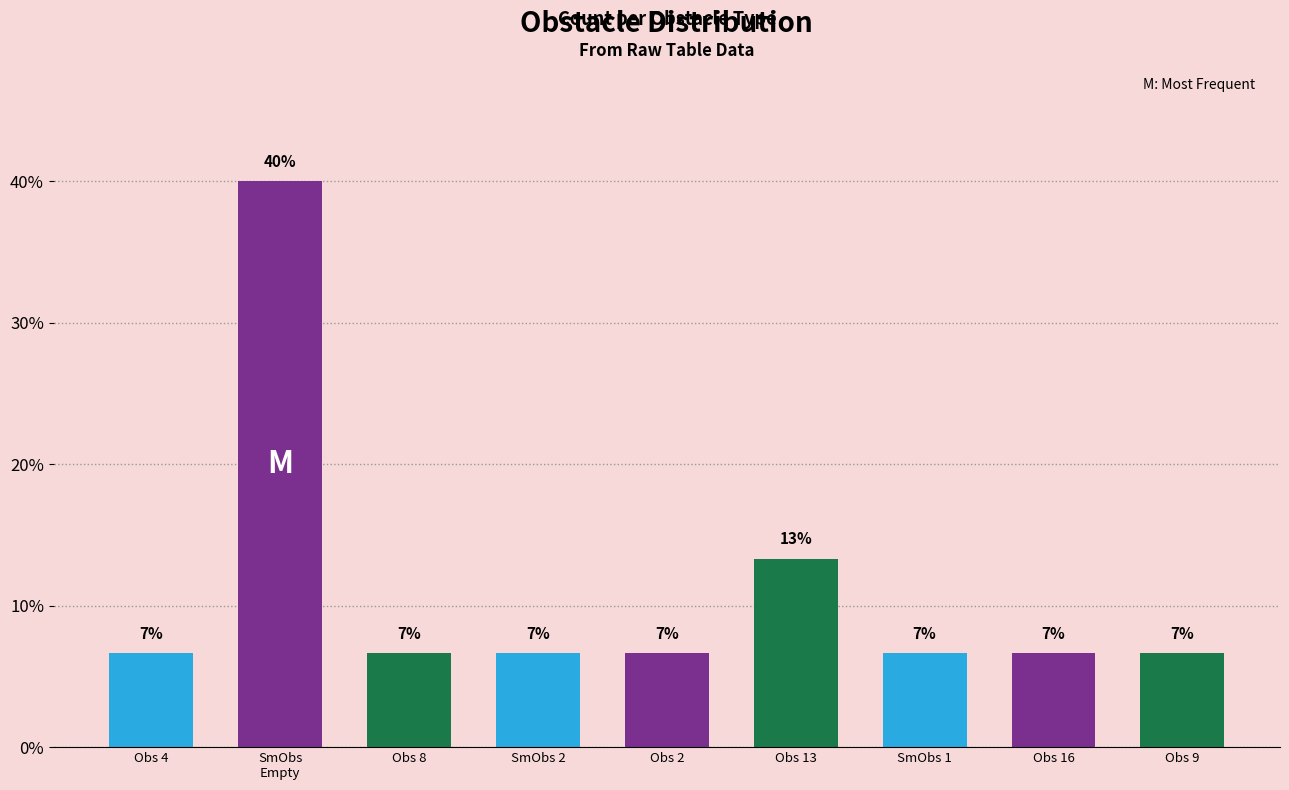

Read the value at Obs 2.

6.7